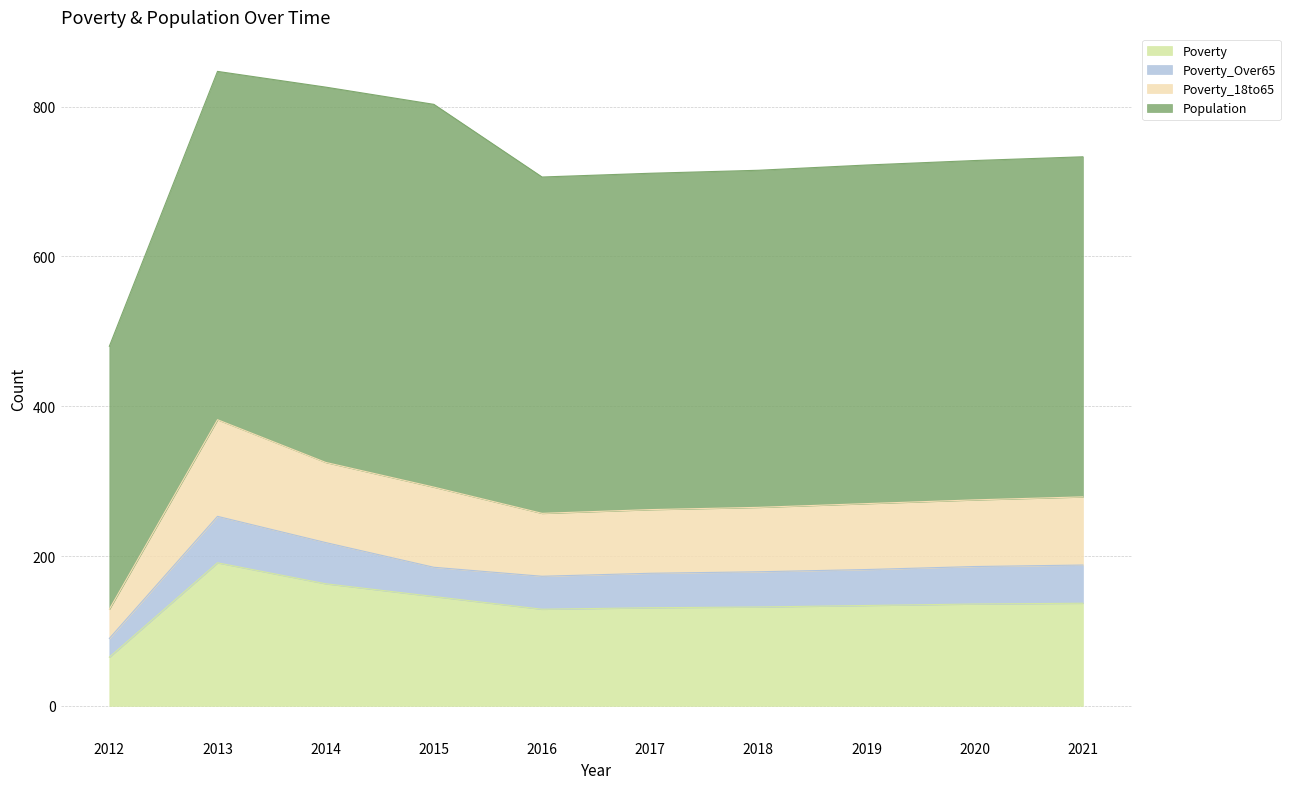

At which label does Poverty reach its minimum?

2012